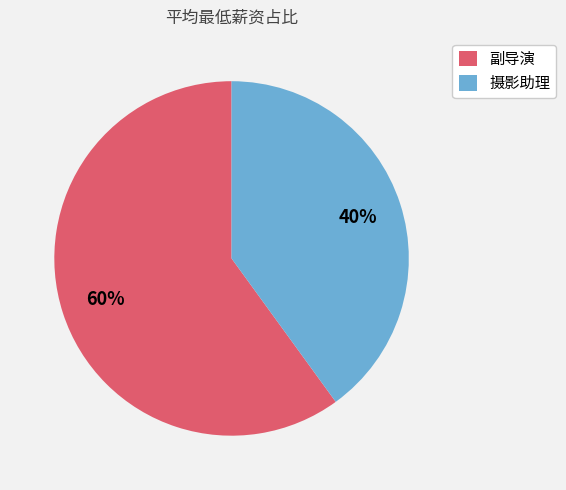

The 副导演 slice represents 60% of the pie. True or false?

True